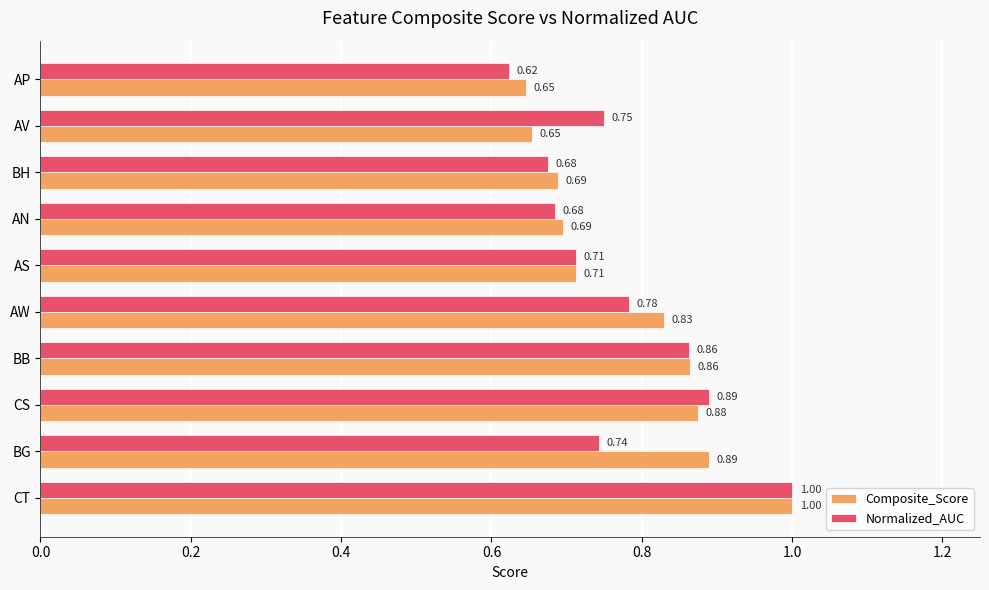

Rank the series by their average value, from lowest to highest.

Normalized_AUC, Composite_Score